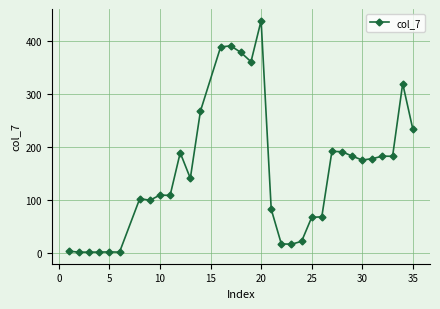

What is the sum of all values?

5109.0